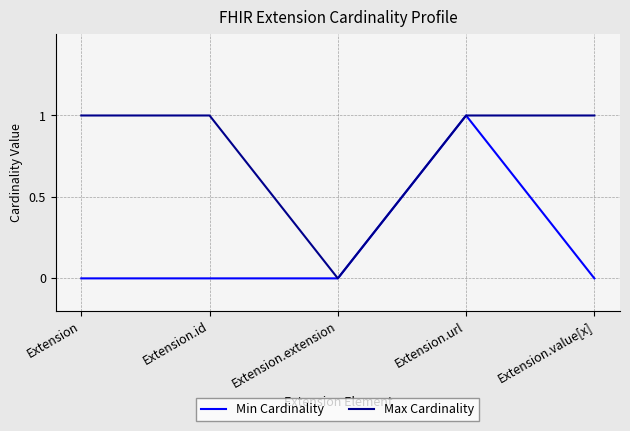

At Extension.value[x], list the series in order from smallest to largest.

Min Cardinality, Max Cardinality